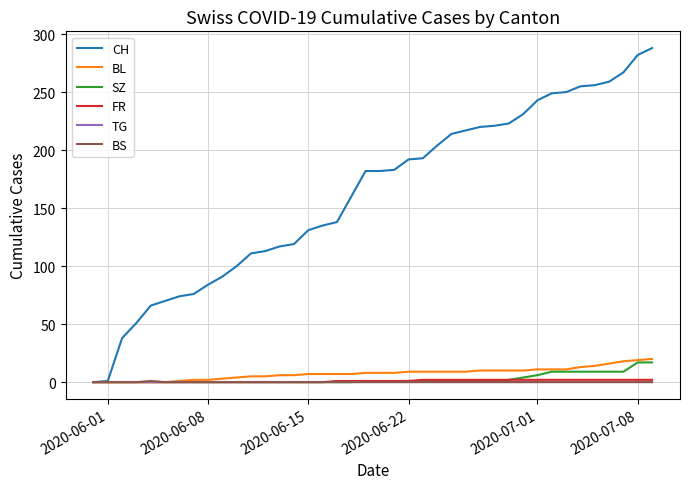

Which series has the largest range (max minus min)?

CH